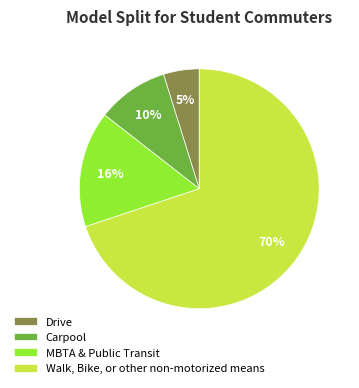

Combined, do Walk, Bike, or other non-motorized means and Carpool account for over 50%?

Yes